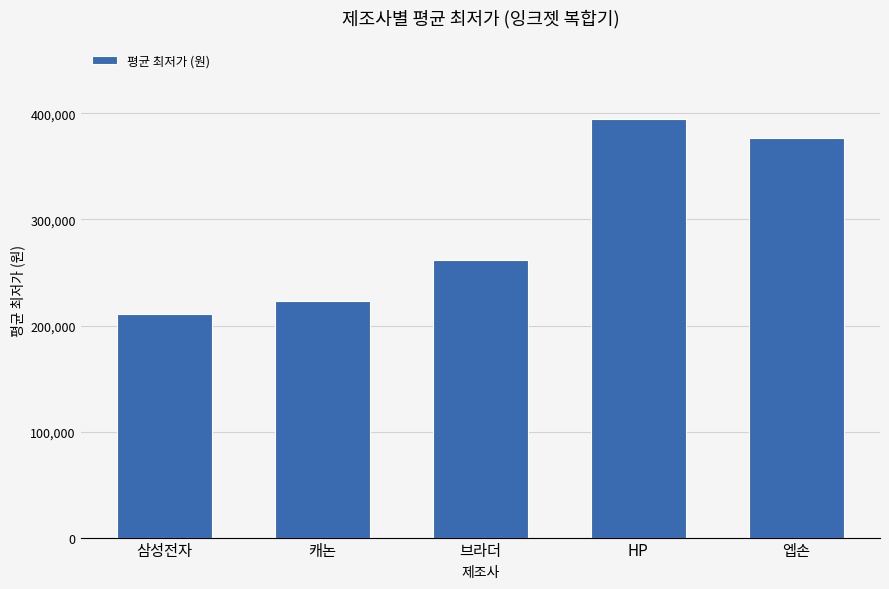

What is the difference between the values at 캐논 and 삼성전자?

12435